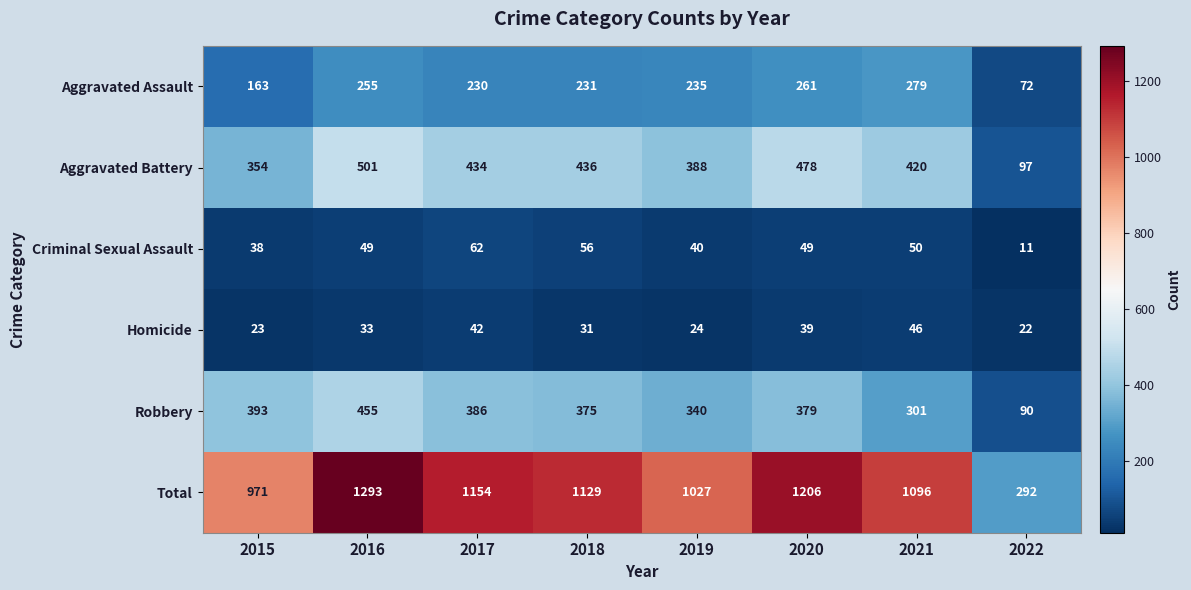

The value of Aggravated Battery at 2015 is 354. True or false?

True